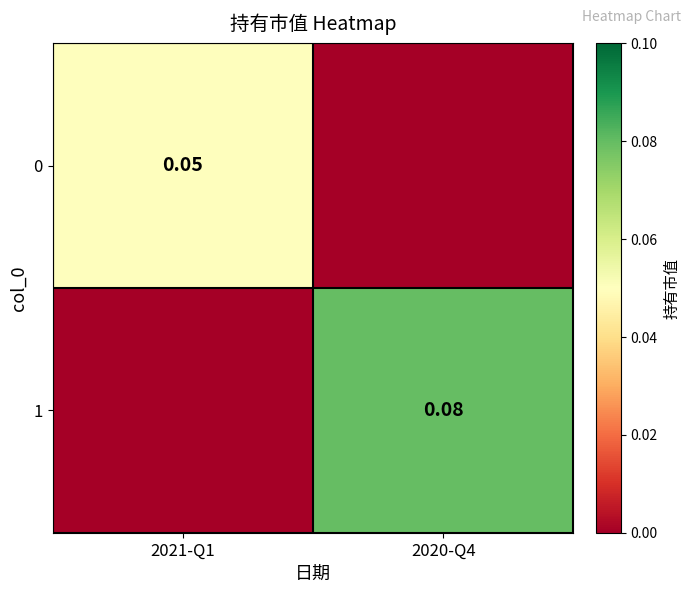

List the series in order of their overall mean, highest first.

1, 0